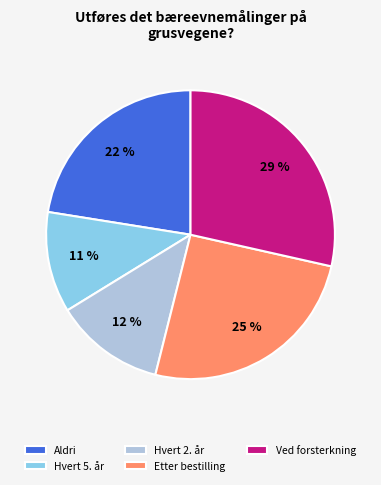

Which has a higher value, Hvert 2. år or Aldri?

Aldri